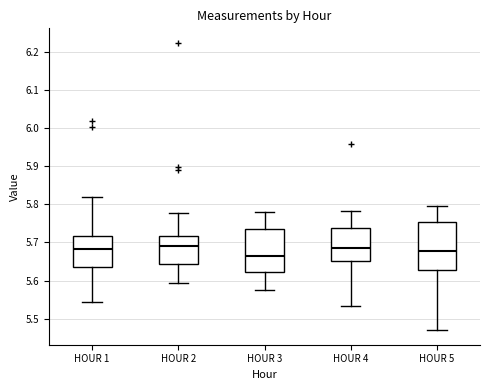

Reading left to right, transcribe this box plot: for each box, give where its median line is, the range the box spans, and where its two whiskers end, as read against the y-axis. The values are not printed on the chart, so give them approximately, as read against the axis.

HOUR 1: median 5.68, box 5.64 to 5.72, whiskers 5.54 to 5.82
HOUR 2: median 5.69, box 5.64 to 5.72, whiskers 5.59 to 5.78
HOUR 3: median 5.66, box 5.62 to 5.73, whiskers 5.58 to 5.78
HOUR 4: median 5.68, box 5.65 to 5.74, whiskers 5.53 to 5.78
HOUR 5: median 5.68, box 5.63 to 5.75, whiskers 5.47 to 5.80